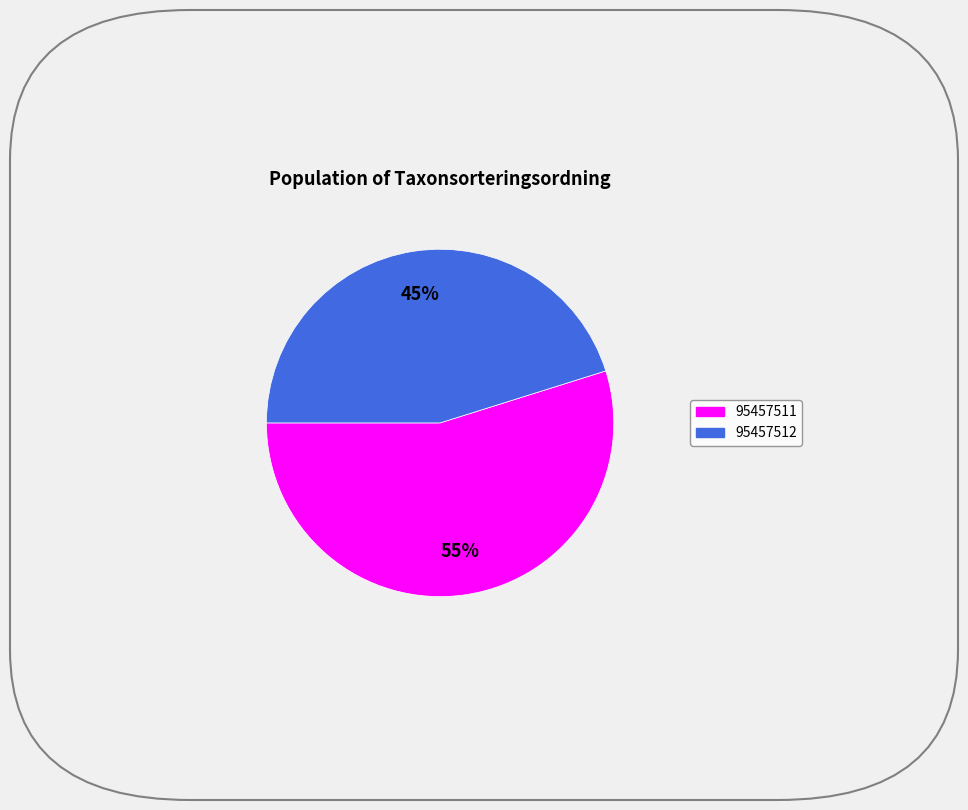

Rank the categories by value from highest to lowest.

95457511, 95457512